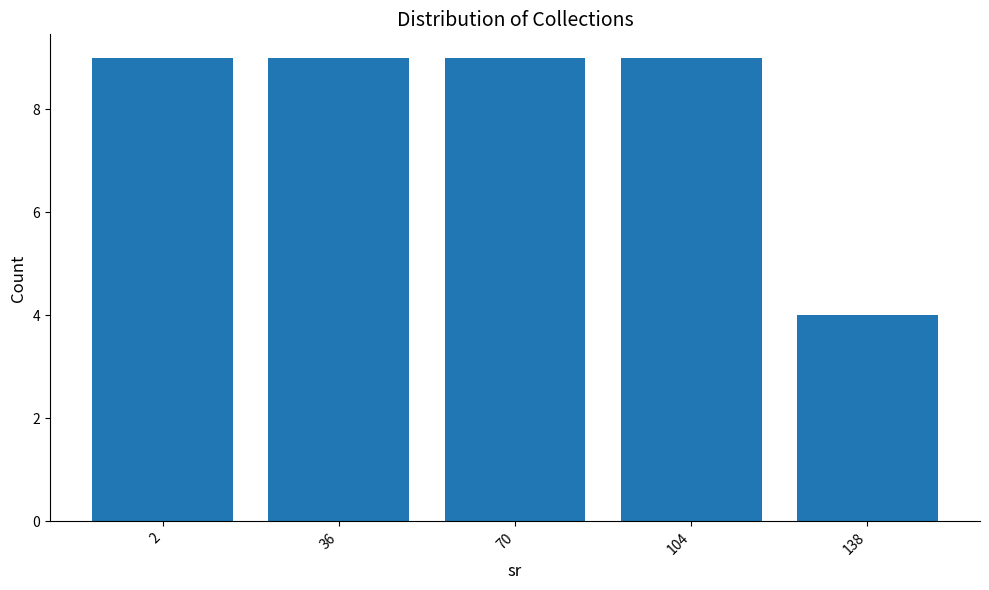

Count the number of data series in this chart.

1